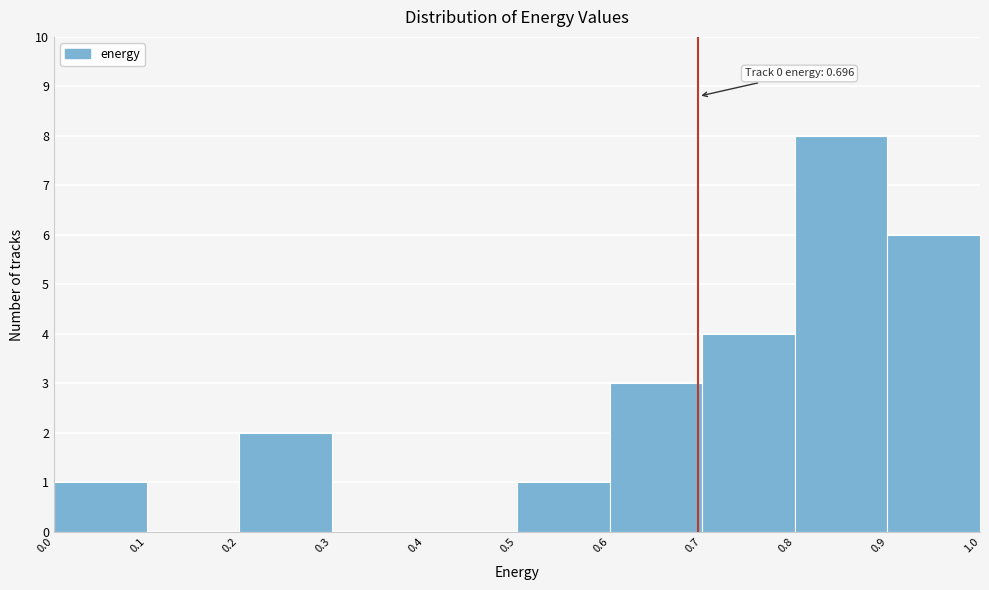

Over which range of the x-axis is the bar tallest?

0.8 to 0.9